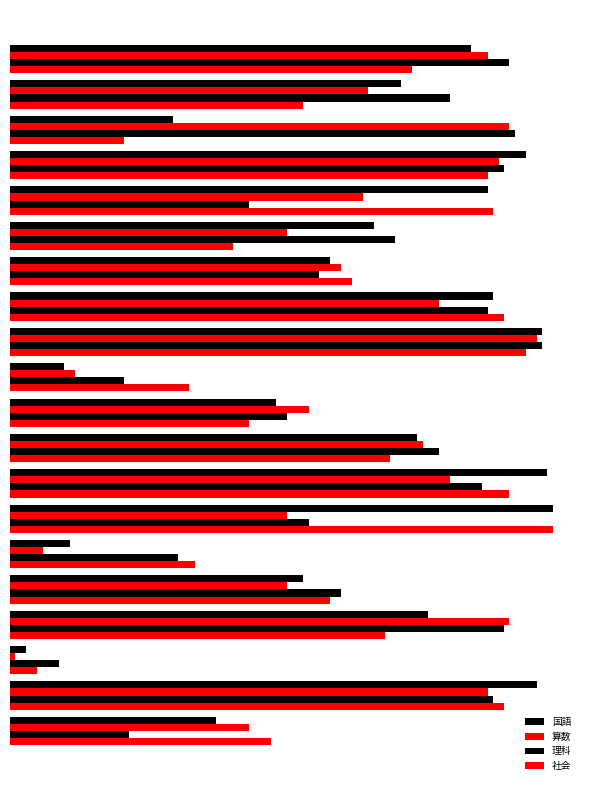

How many data points does each series have?

20